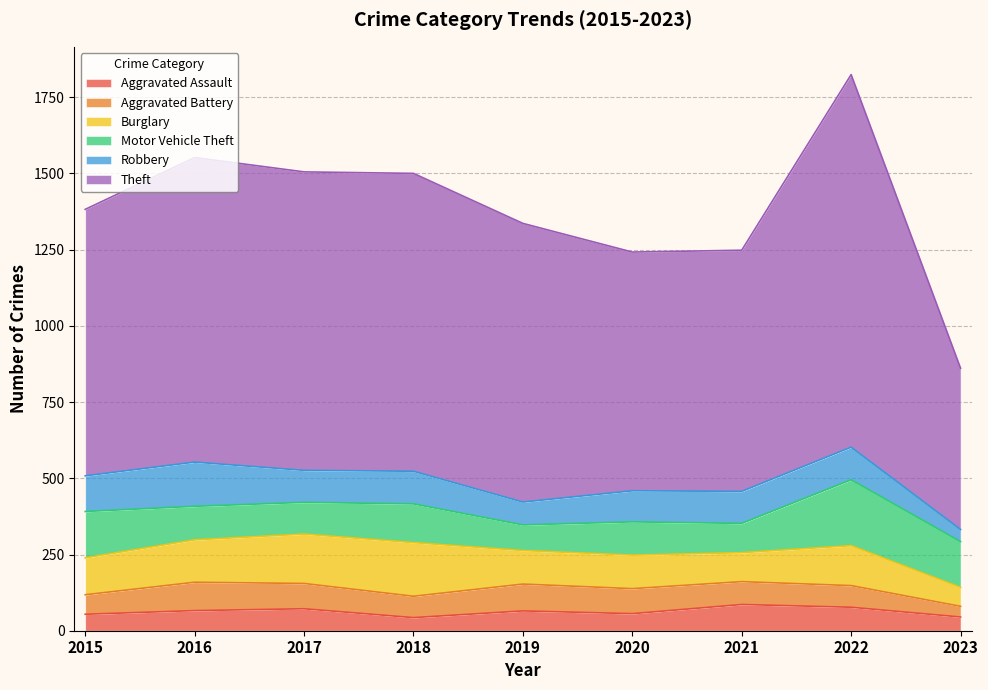

Reading left to right, extract all data points from this chart.

Aggravated Assault: 54	66	72	43	65	56	86	77	45
Aggravated Battery: 64	93	83	70	88	82	75	71	35
Burglary: 121	139	162	176	110	110	95	131	62
Motor Vehicle Theft: 152	110	104	127	84	109	96	216	150
Robbery: 117	145	105	107	75	102	105	107	40
Theft: 874	999	979	977	914	783	791	1222	529